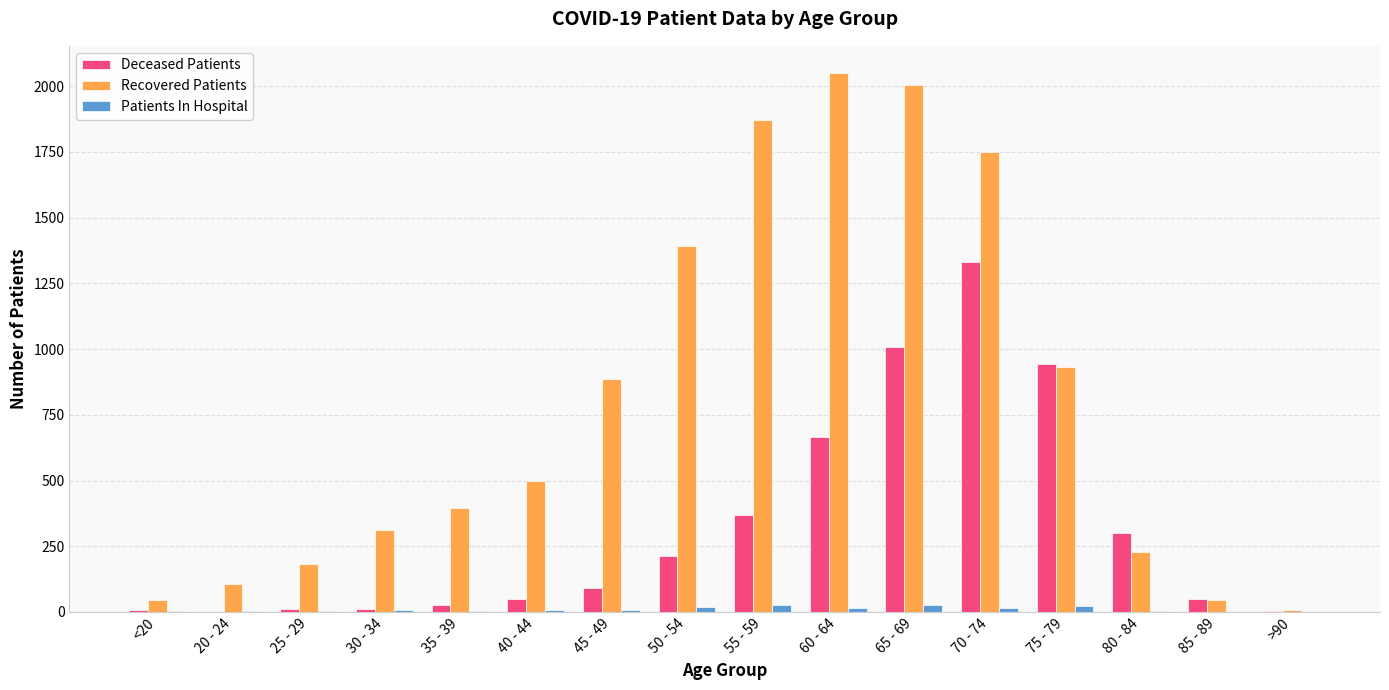

What are all the series names shown in the legend?

Deceased Patients, Recovered Patients, Patients In Hospital